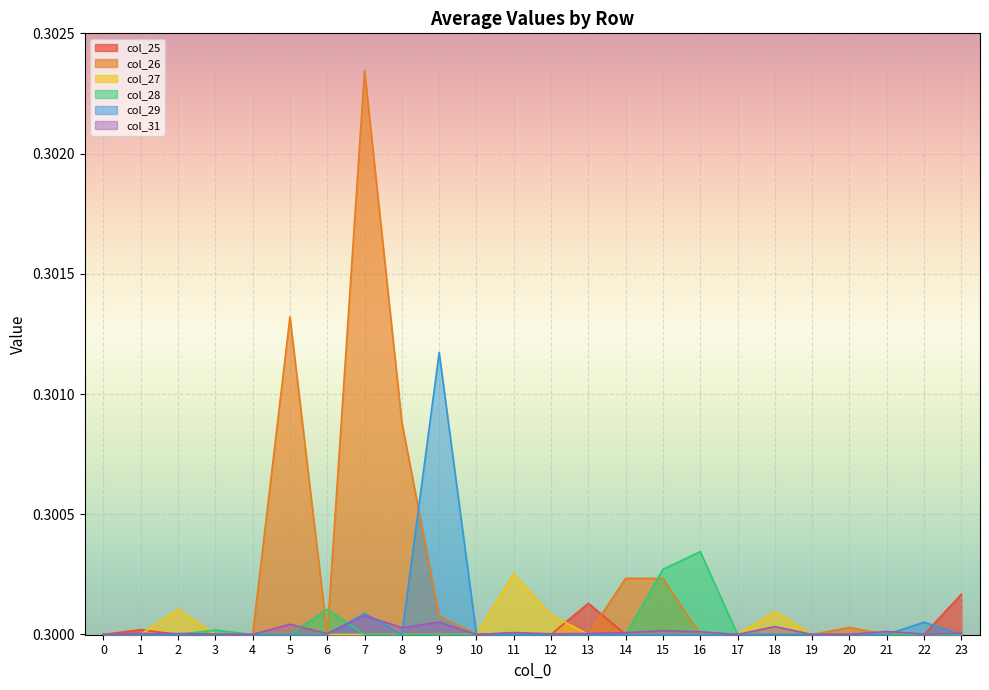

How many lines are shown in the chart?

6